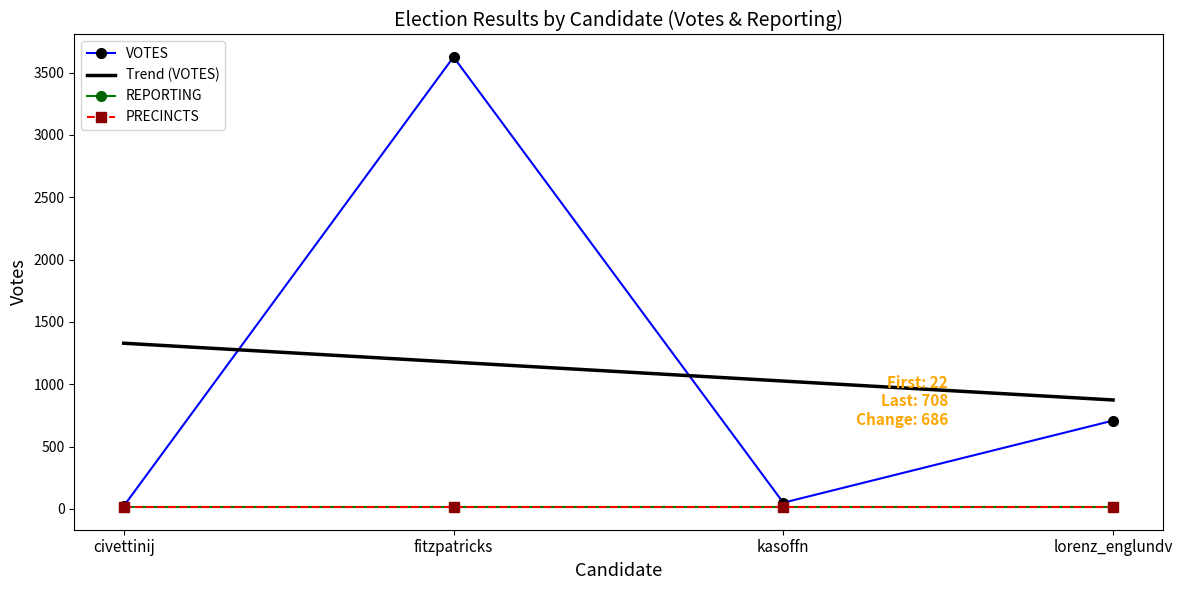

Between votes and reporting, which series saw the biggest shift?

votes